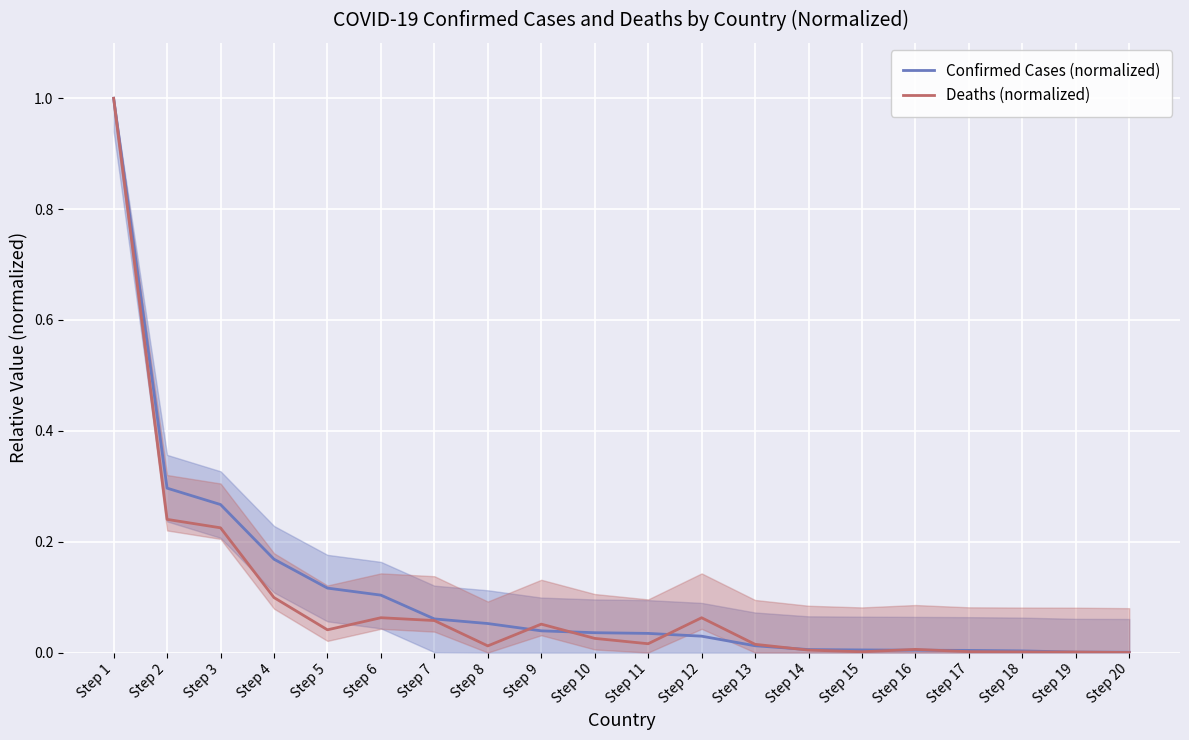

Which has a higher value, Step 17 or Step 6?

Step 6